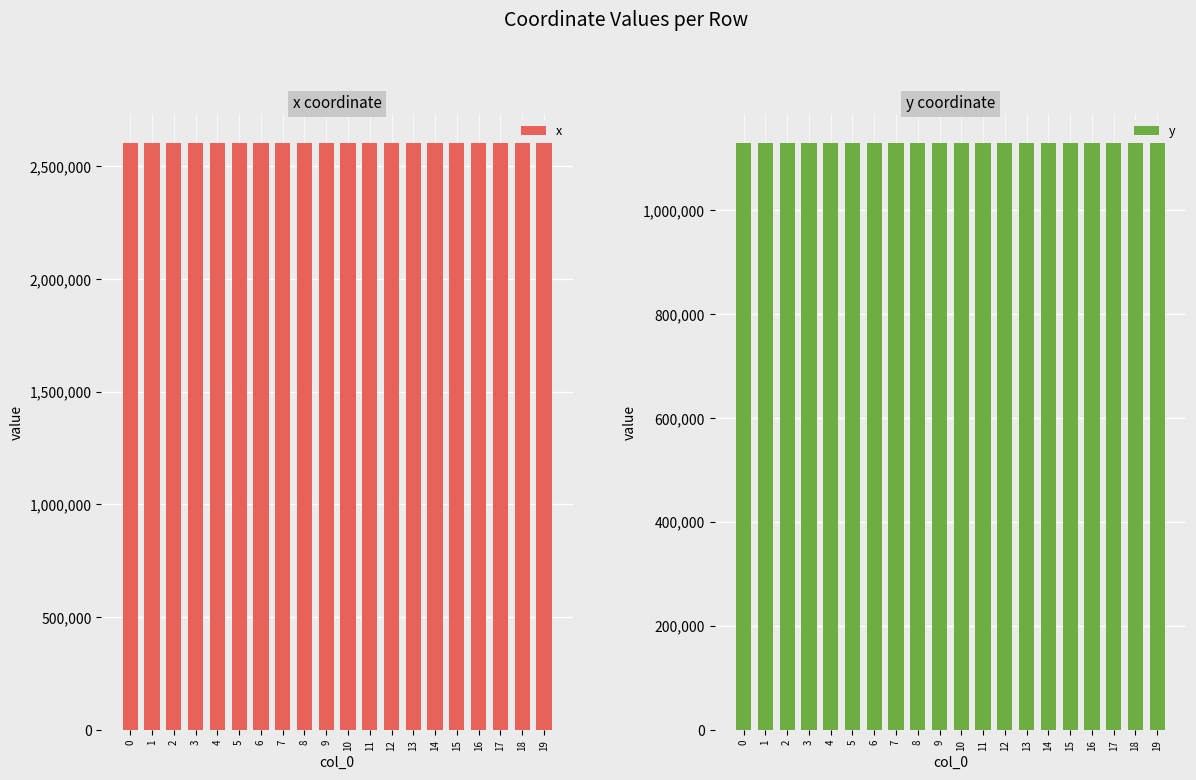

The x series shows 2603270.7 at 6. True or false?

True